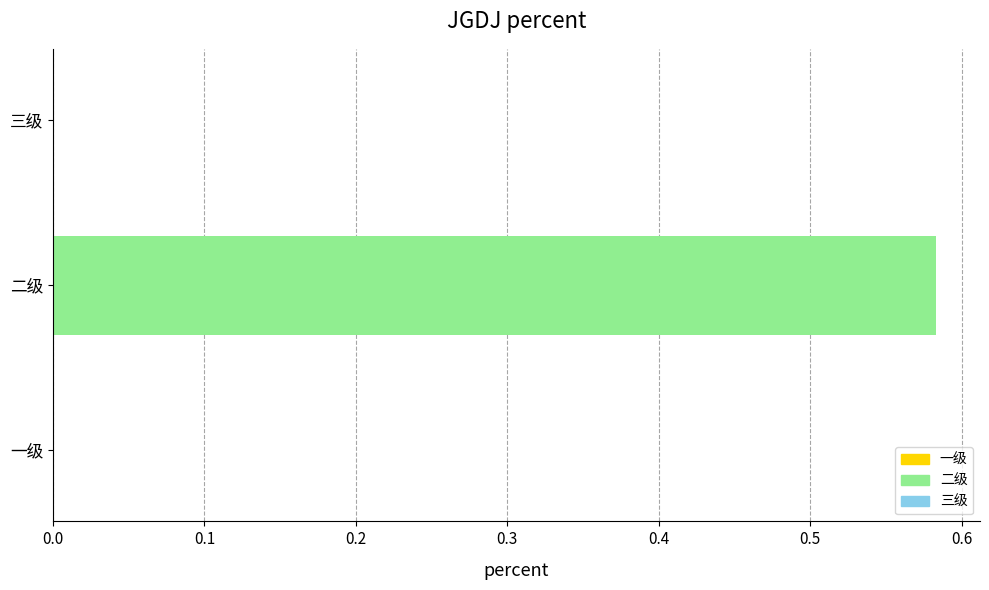

What is the change in value from 一级 to 二级?

+0.6